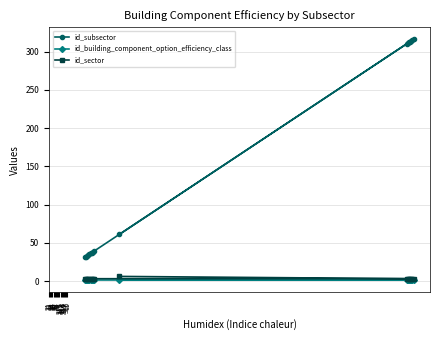

What is the value of the id_subsector point at the 13th from the left?

312